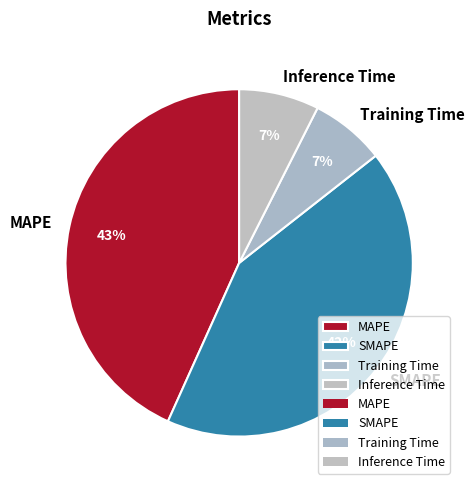

Does any single category account for the majority?

No